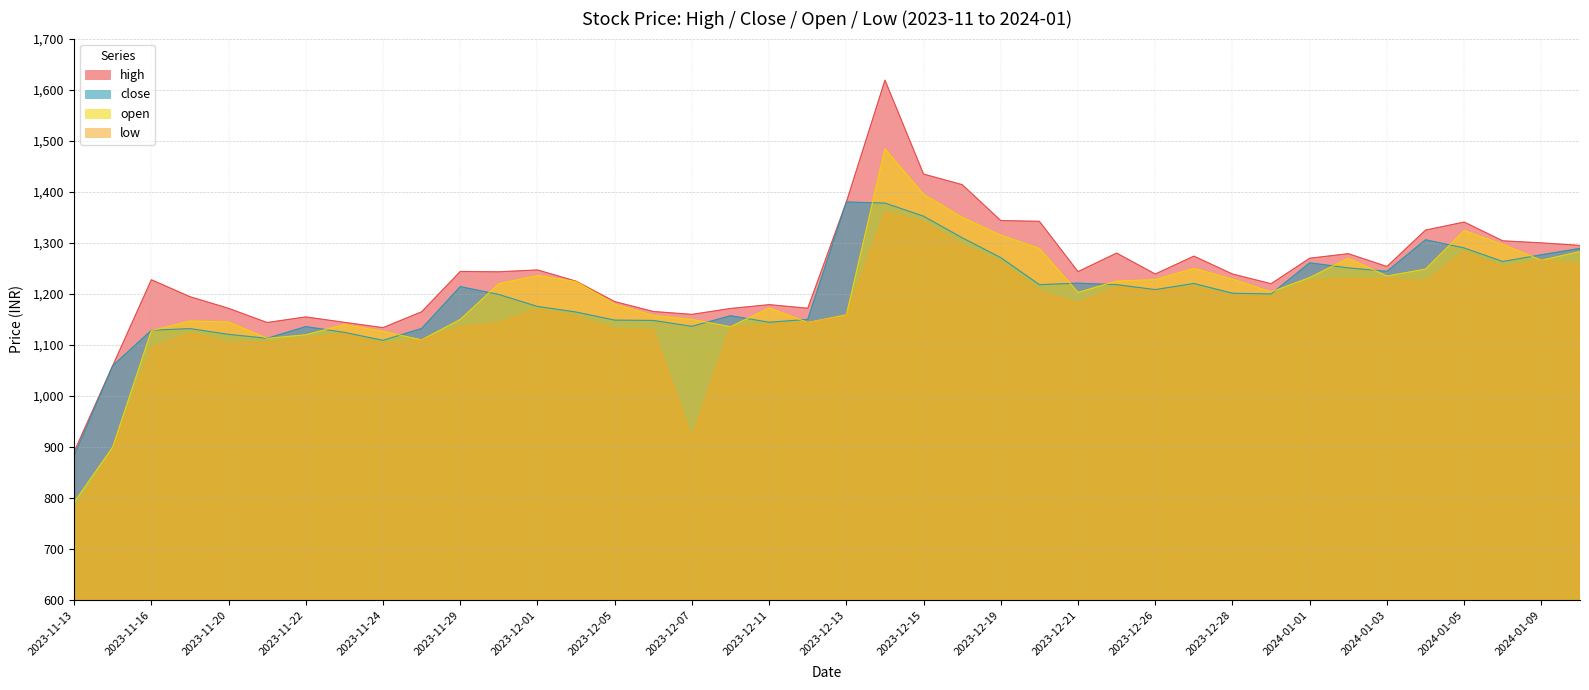

Does the chart have visible grid lines?

Yes